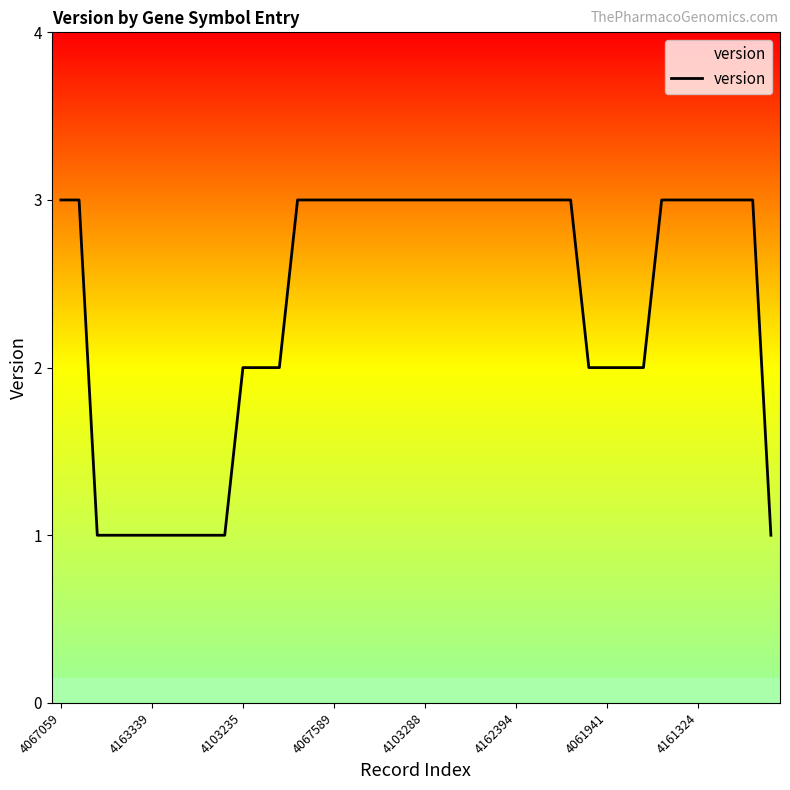

What is the smallest value displayed?

1